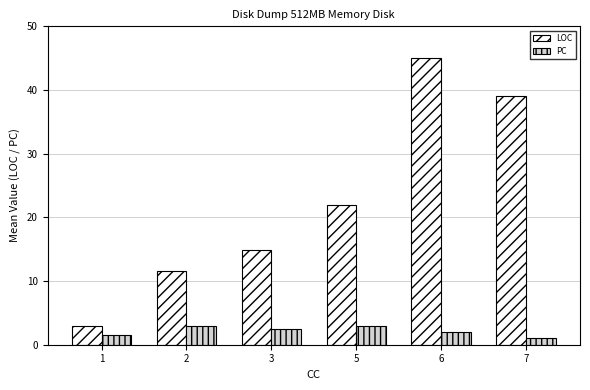

Is it true that LOC equals 39.0 at 7?

True